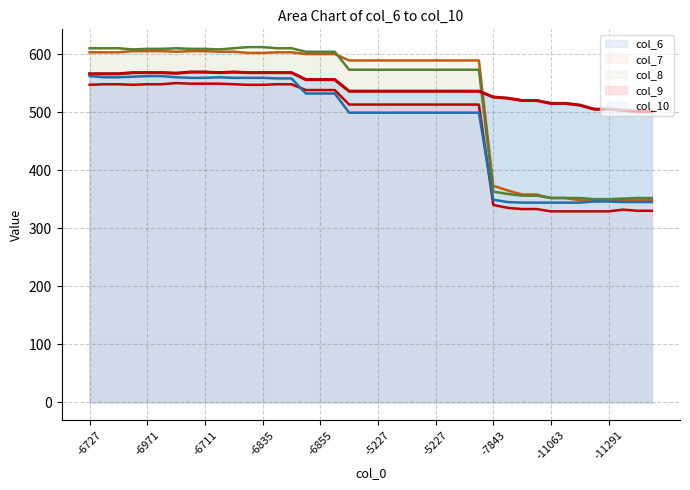

After their last crossing, which series has the higher values: col_10 or col_9?

col_10